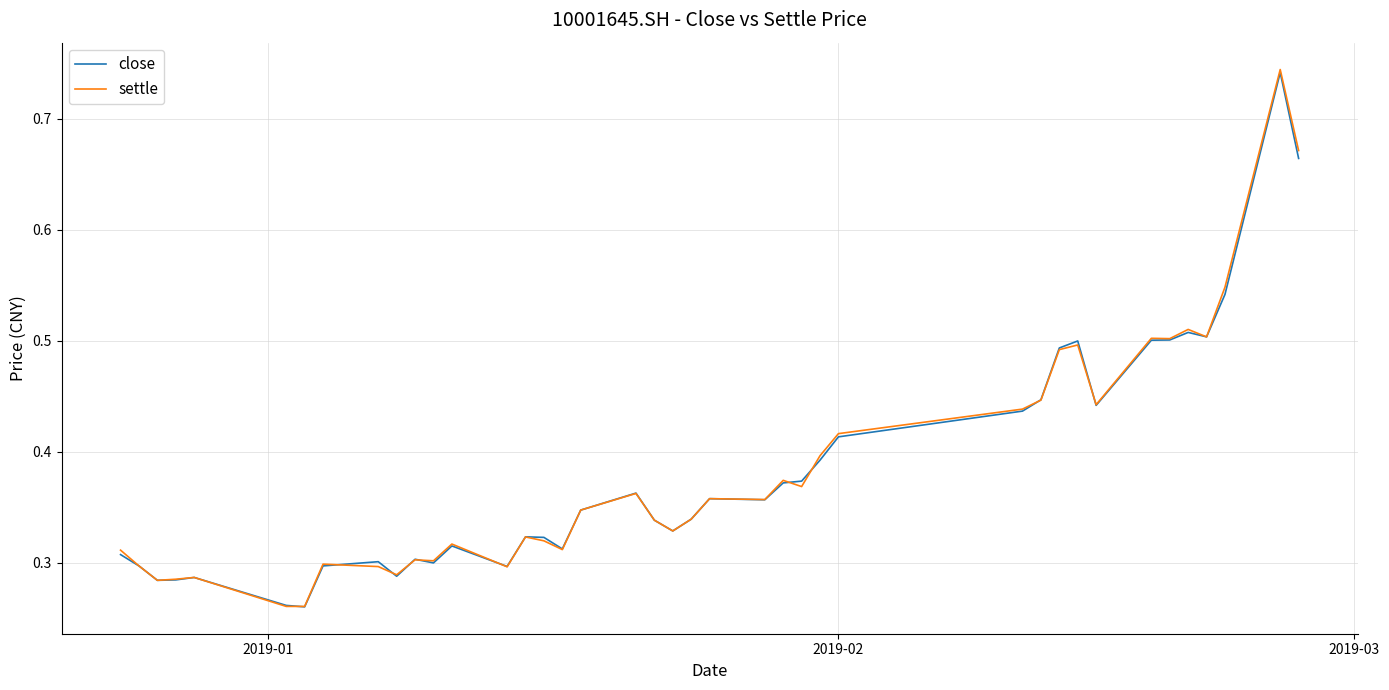

Which series has the widest spread of values?

settle